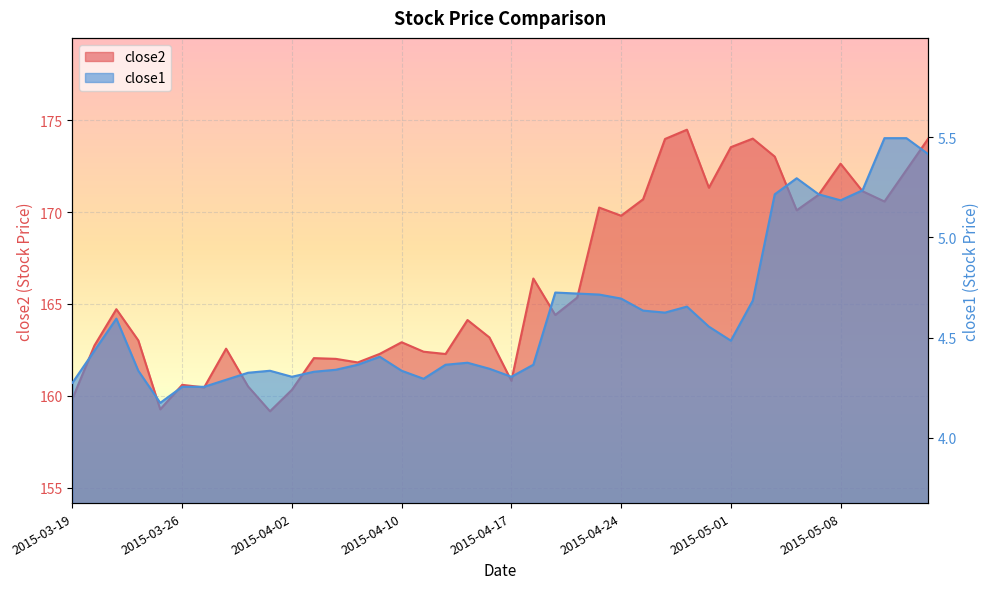

Where is close1 nearest to the value 4?

2015-03-25